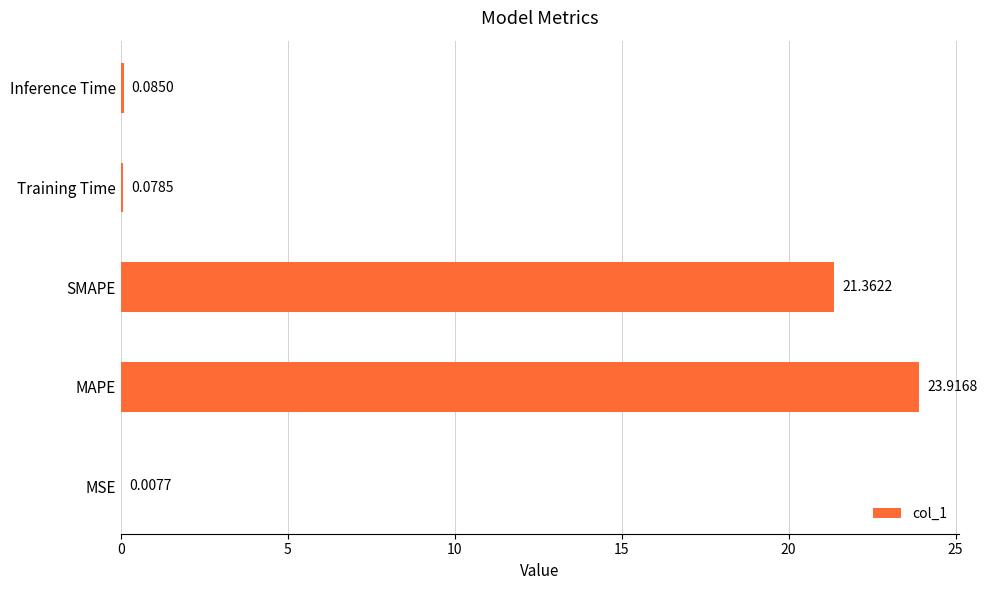

How many data points does each series have?

5